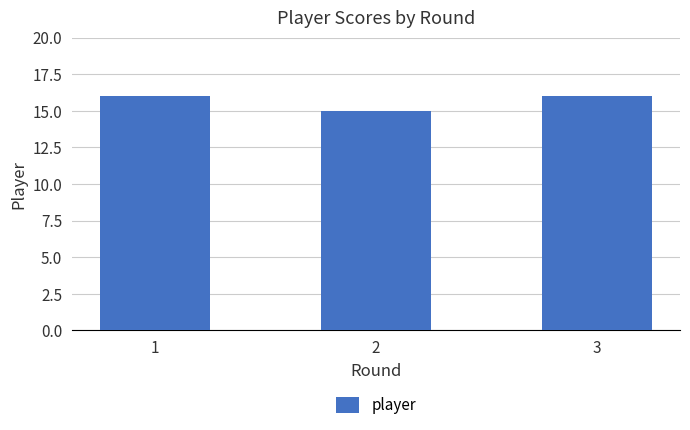

Does the chart contain any negative values?

No